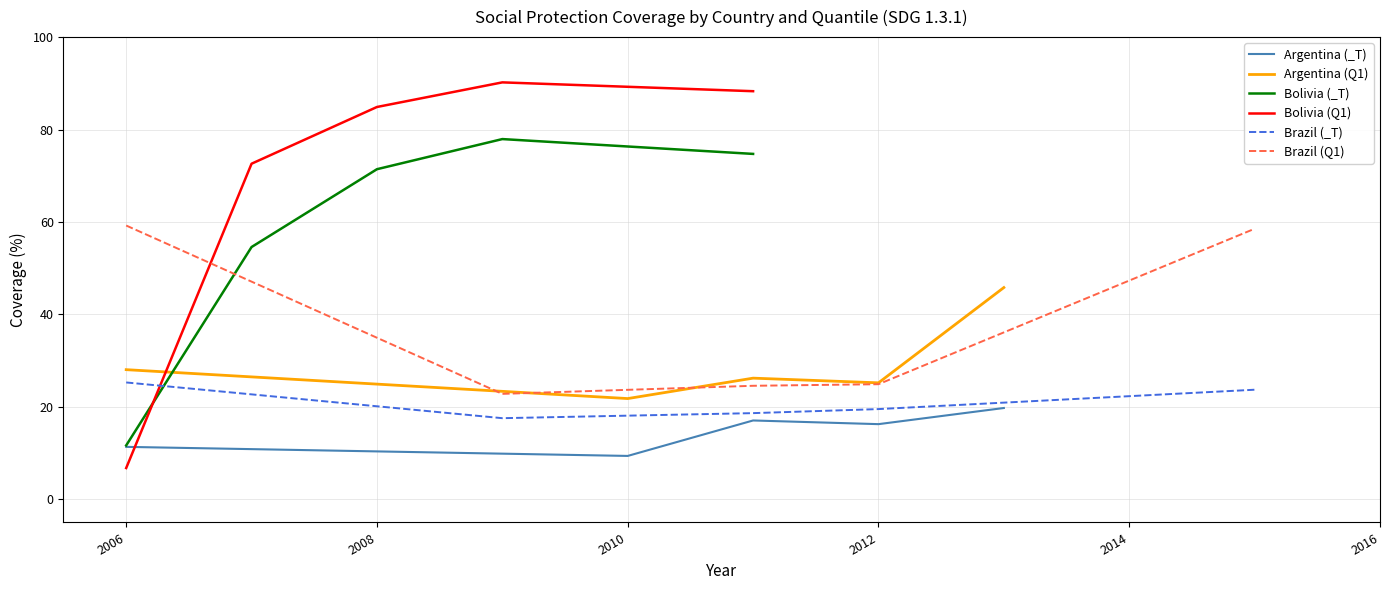

How many lines are shown in the chart?

6